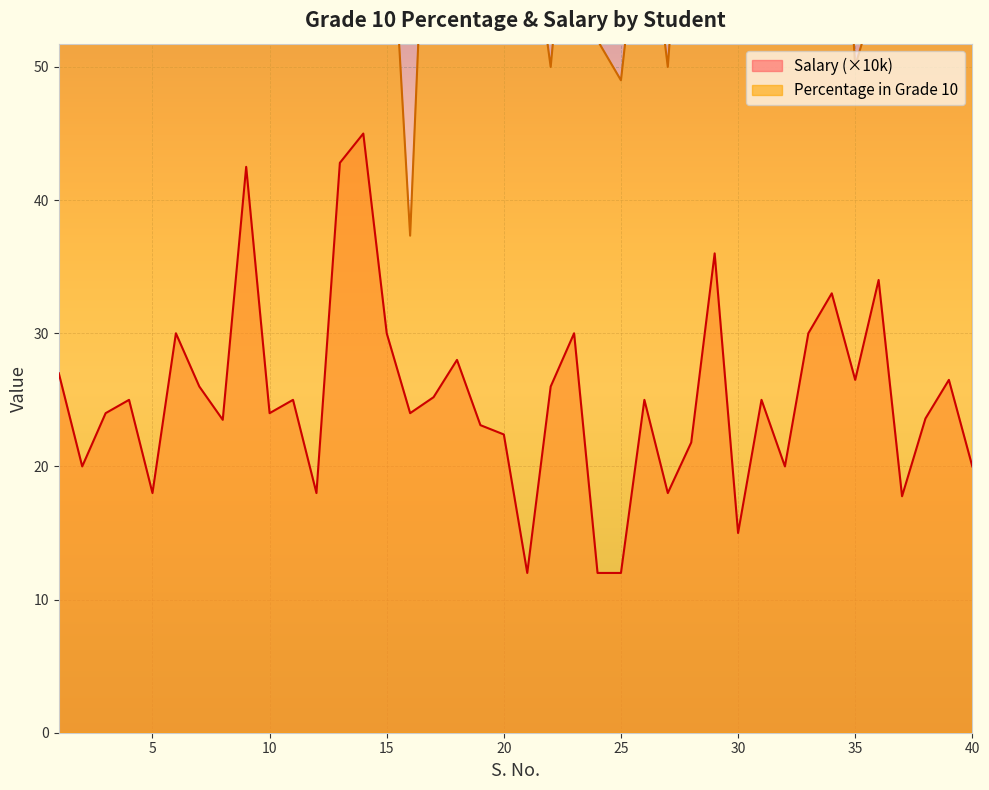

Which category has the highest value across all series?

14